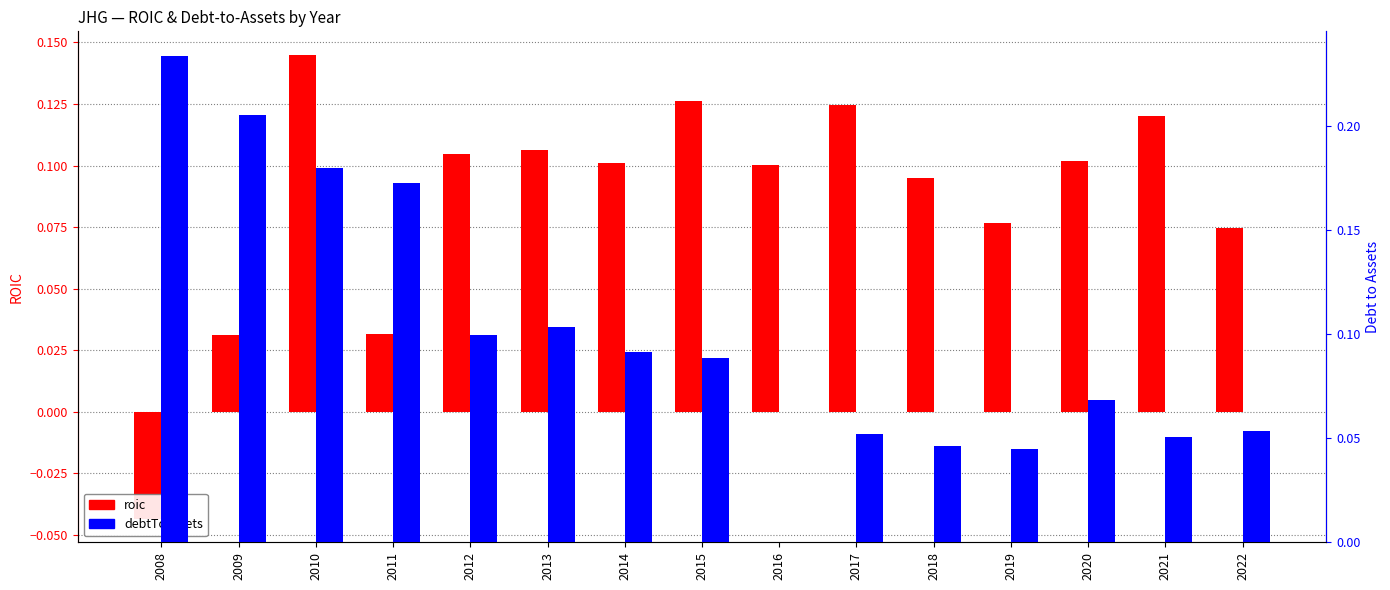

How many bars are there in total?

30